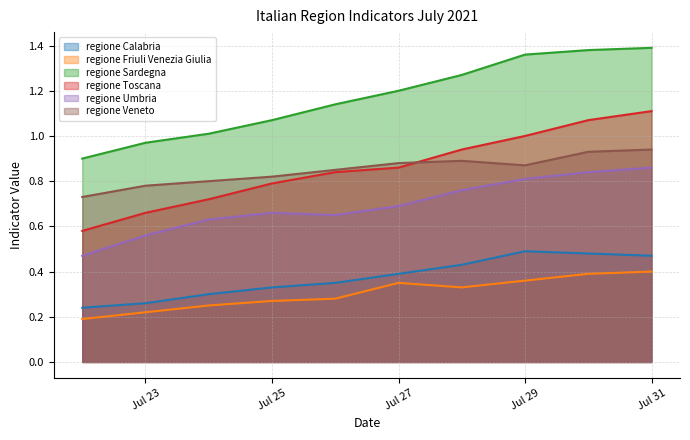

True or false: regione Calabria and regione Toscana cross at least once.

False